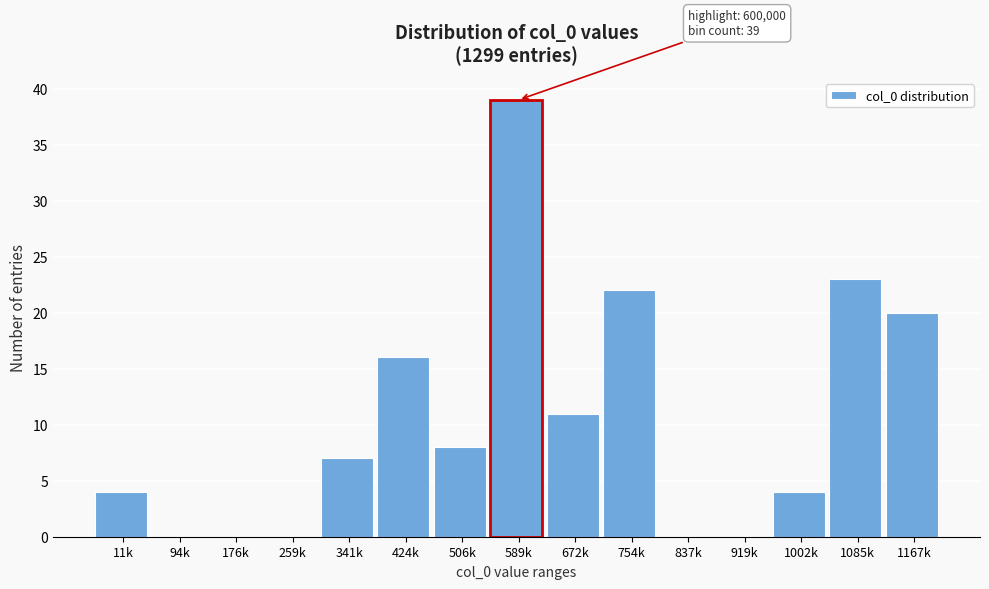

Reading left to right, transcribe all the data shown in this chart.

11k=4	94k=0	176k=0	259k=0	341k=7	424k=16	506k=8	589k=39	672k=11	754k=22	837k=0	919k=0	1002k=4	1085k=23	1167k=20